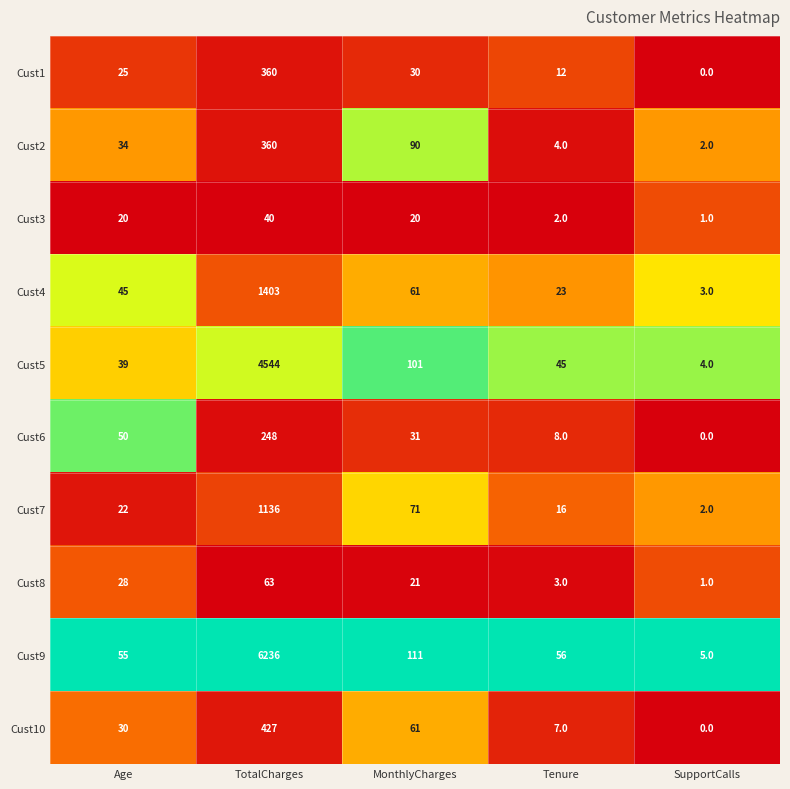

What is the difference between the highest and lowest values at Age?

35